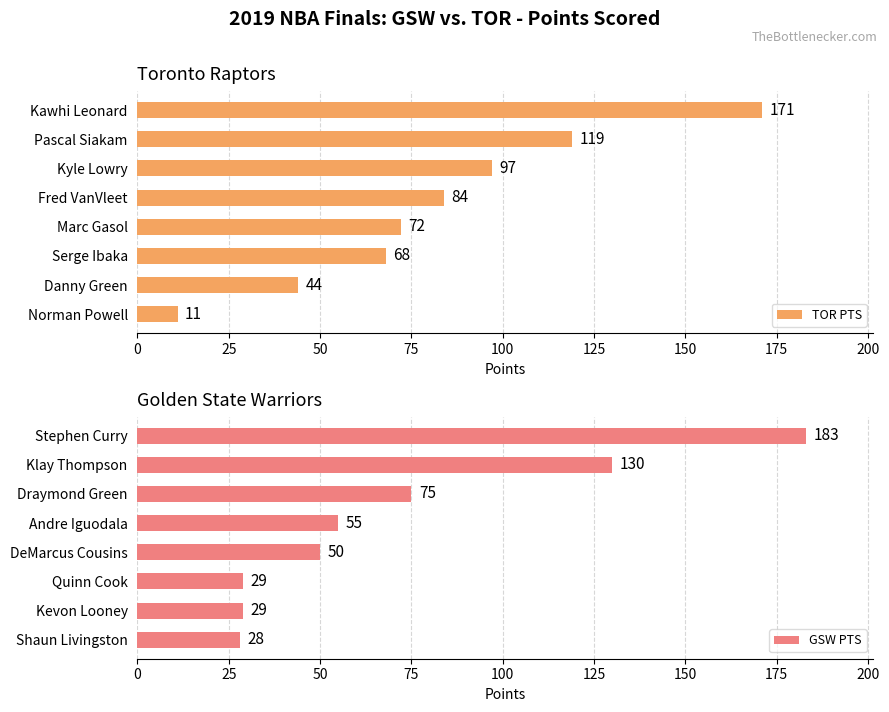

What is the difference between the GSW PTS values at Quinn Cook and Shaun Livingston?

1